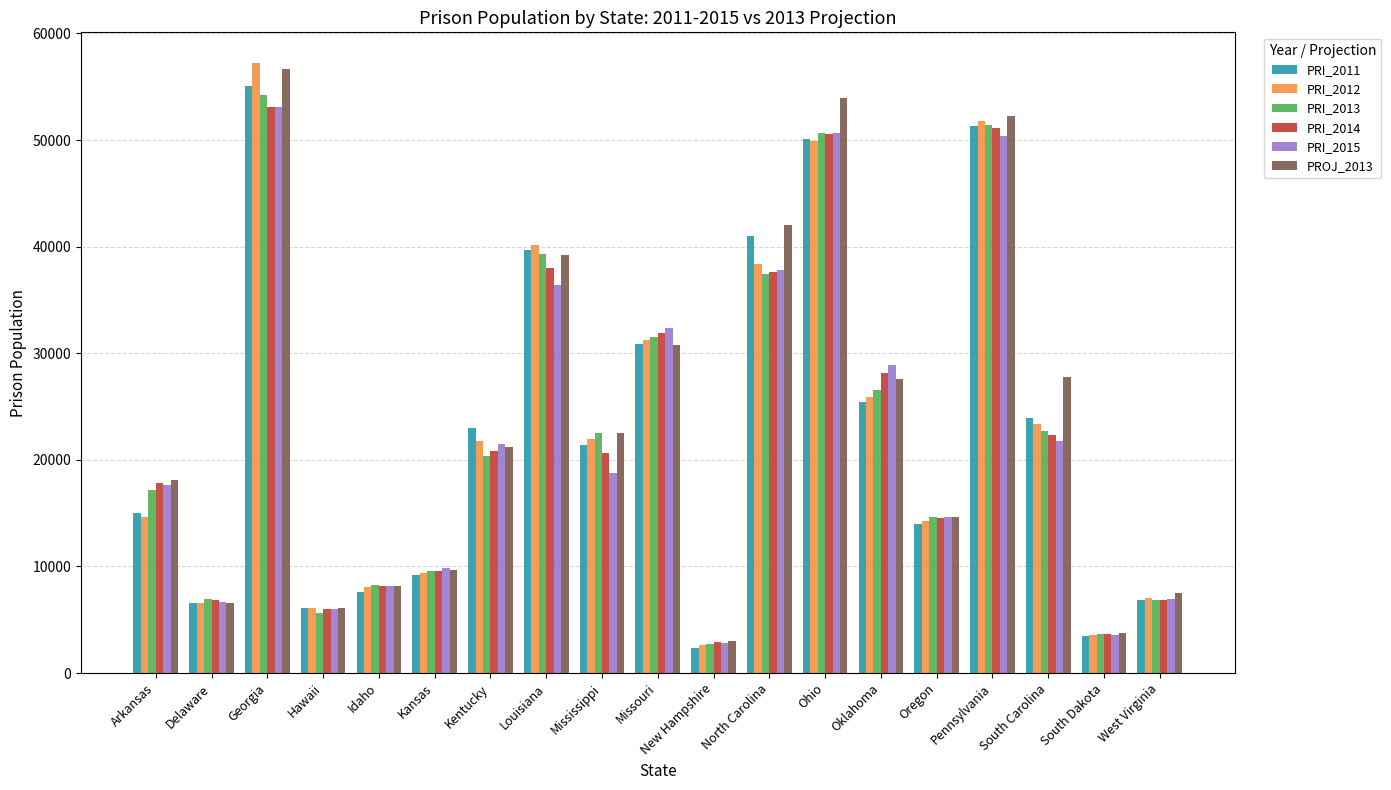

At which label does PRI_2014 first exceed 20624?

Georgia